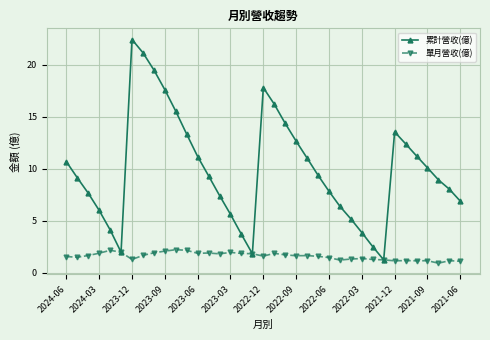

Is this an area chart (filled region under the line)?

No